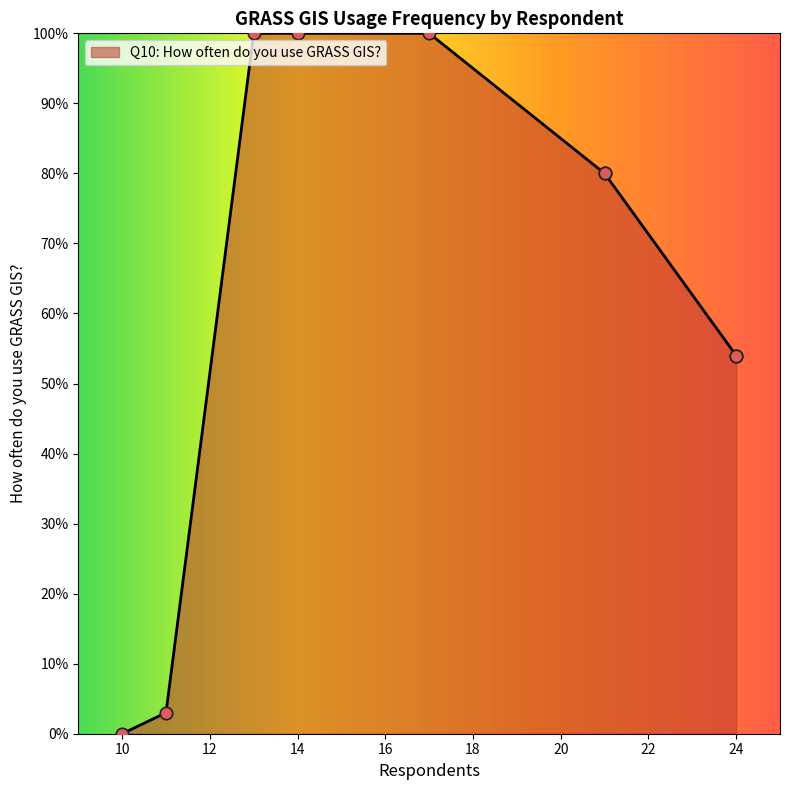

What is the change in value from 17 to 24?

-46